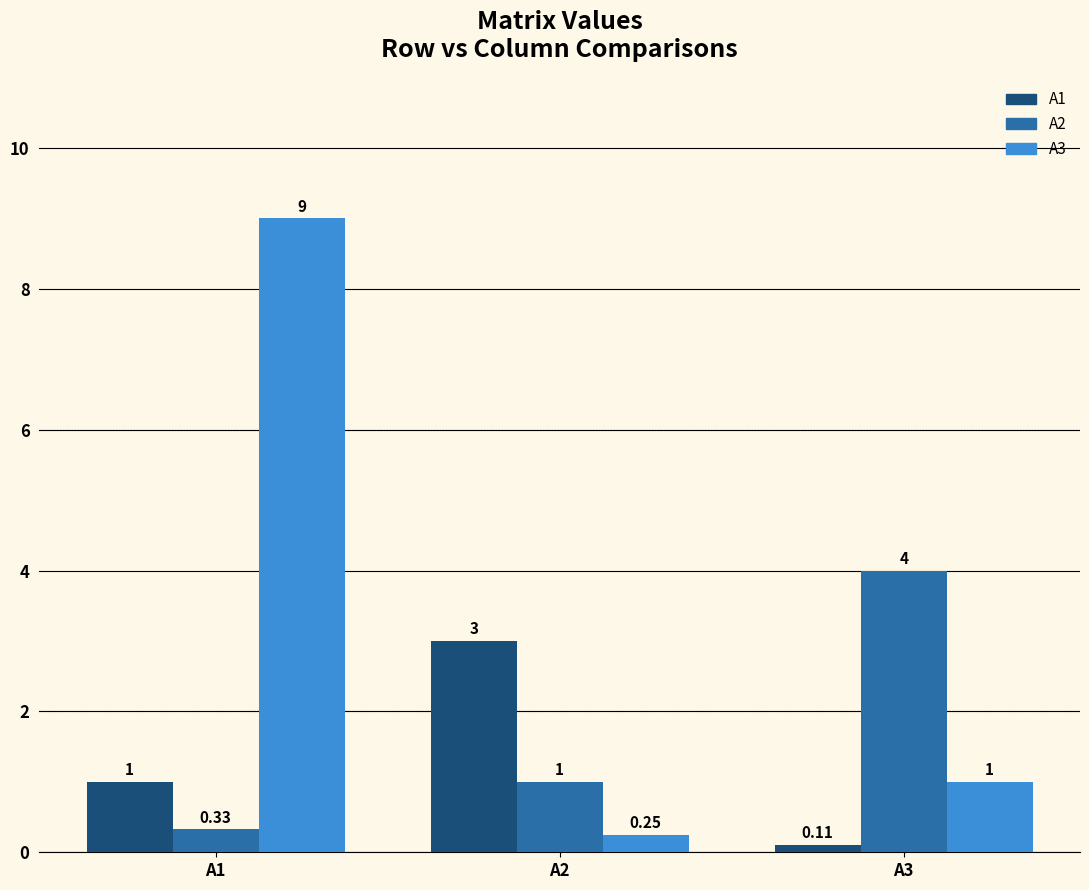

What is the value of the A1 bar at the 2nd from the left?

3.0